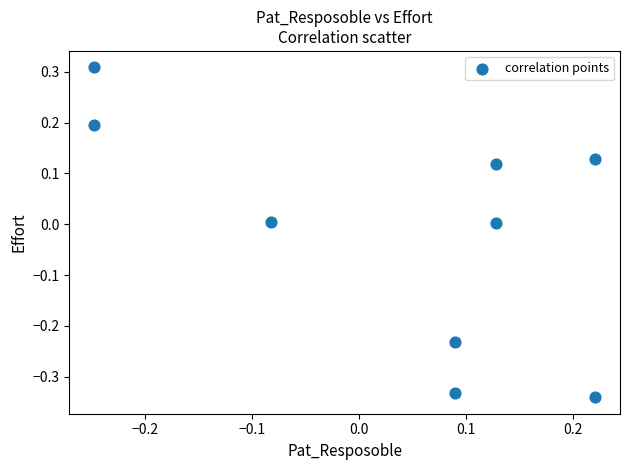

What is the range of Y values (max minus min)?

0.6